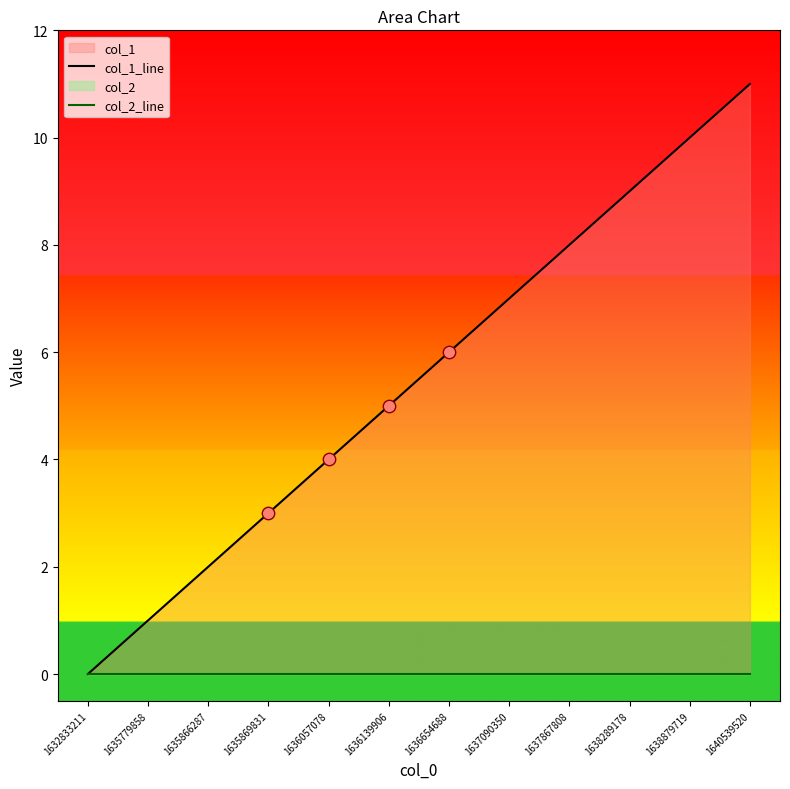

Which series has the widest spread of Y values?

col_1_line